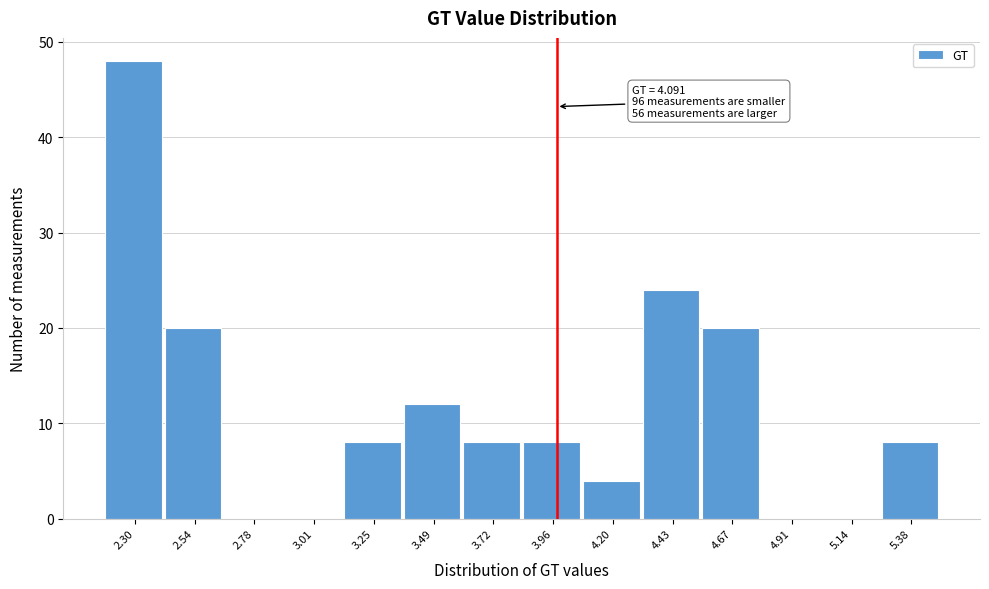

Reading left to right, what are all the values shown in this chart?

2.30=48	2.54=20	2.78=0	3.01=0	3.25=8	3.49=12	3.72=8	3.96=8	4.20=4	4.43=24	4.67=20	4.91=0	5.14=0	5.38=8